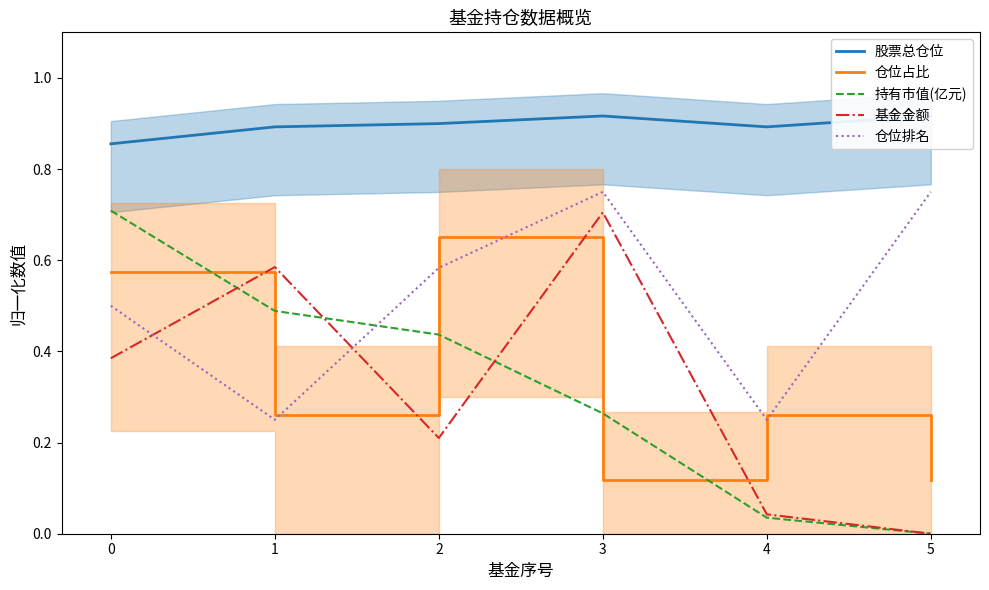

The 仓位排名 series shows 0.2 at 3. True or false?

False